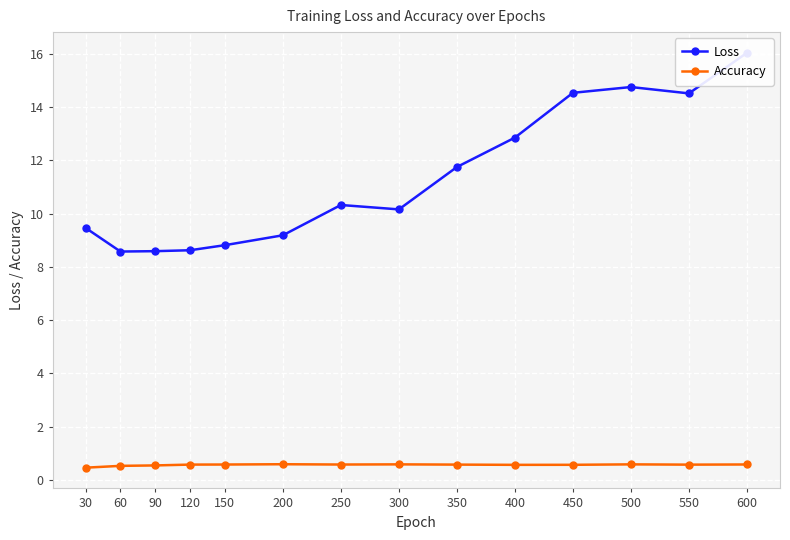

At which category is the sum across all series the highest?

600